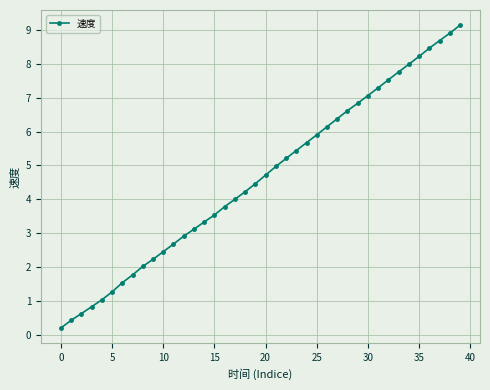

What is the value of the 31st point from the left?

7.1